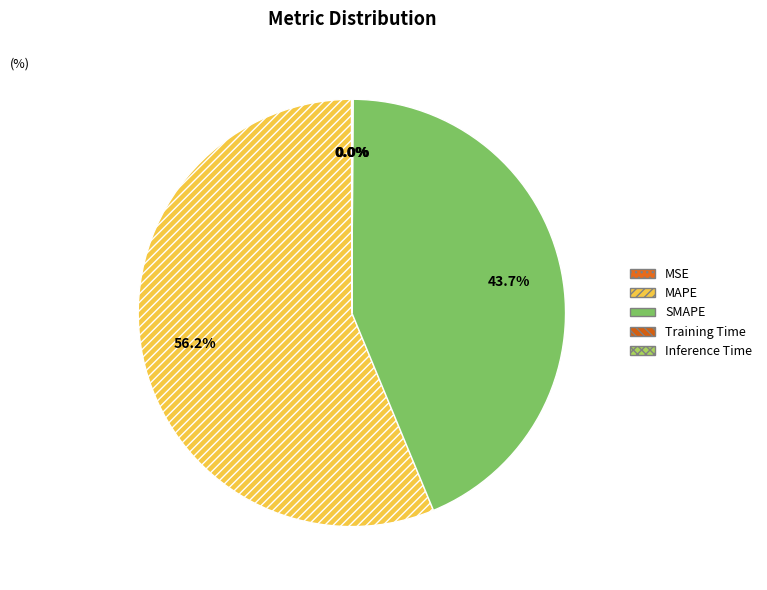

Which slice is the largest?

MAPE